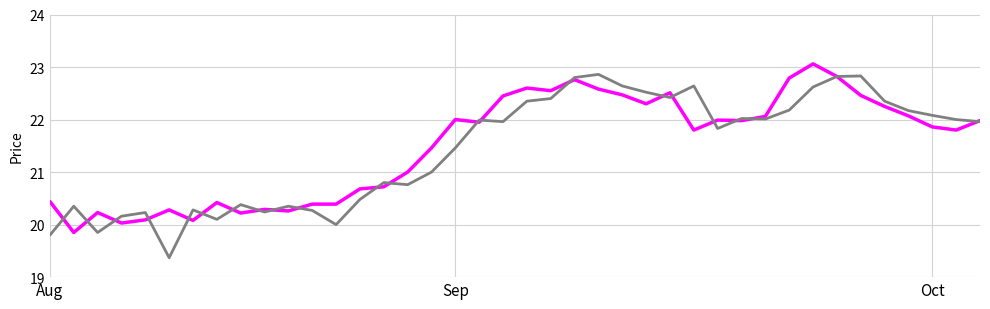

What is the maximum value shown in the chart?

23.1